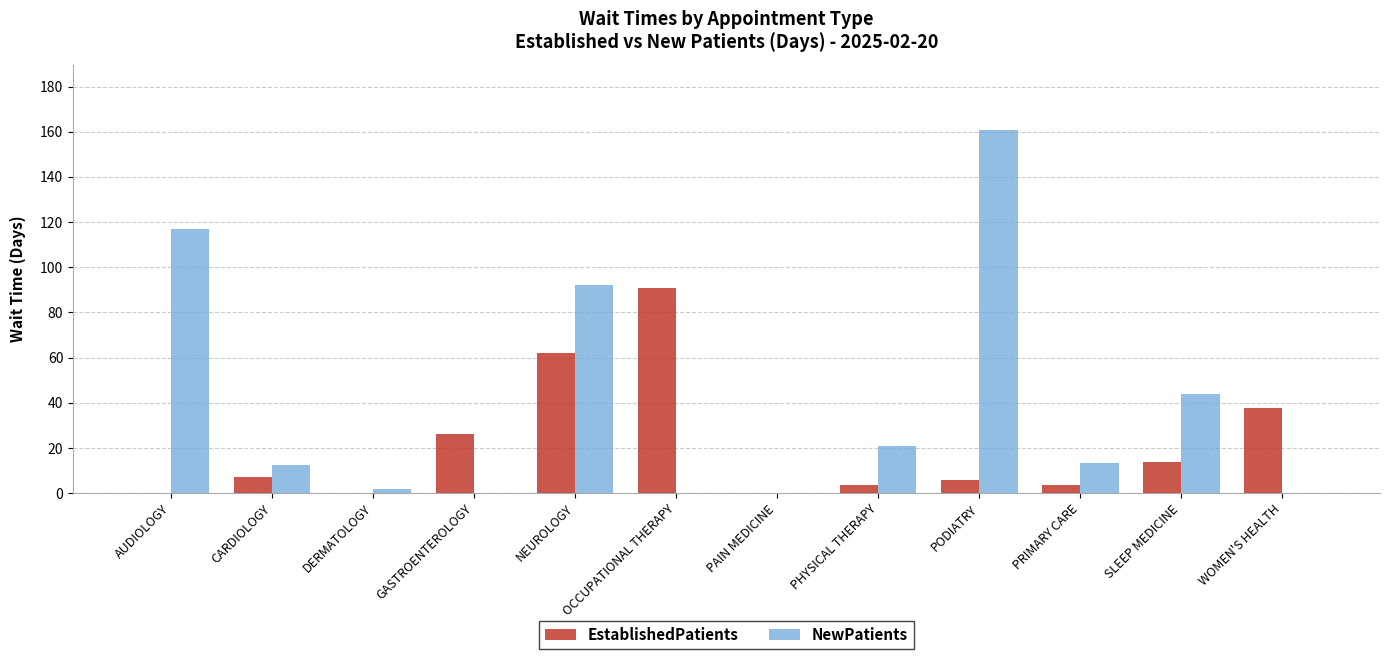

Which series changed the most between GASTROENTEROLOGY and NEUROLOGY?

NewPatients